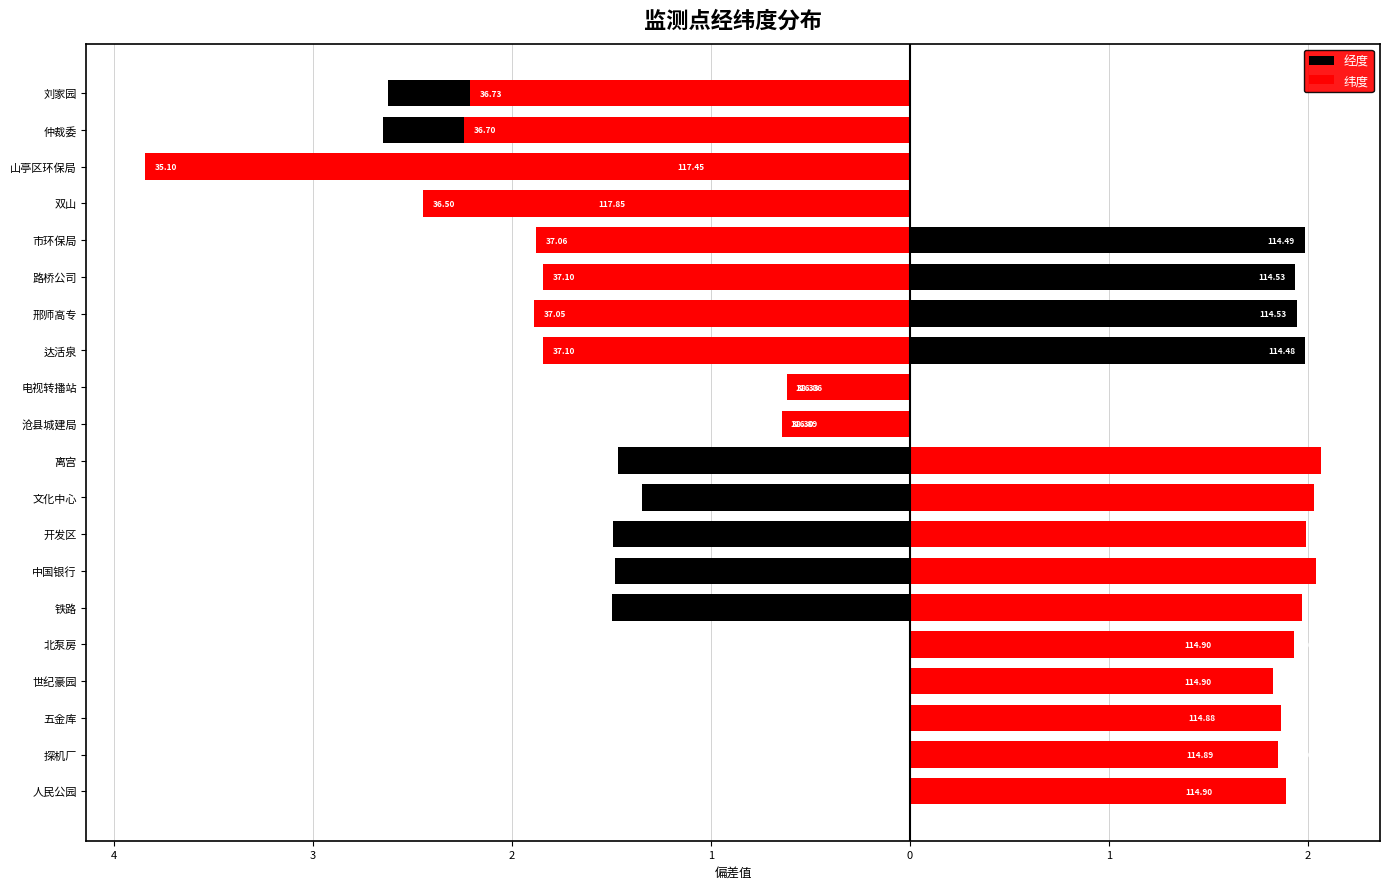

The value of 经度 at 探机厂 is 1.6. True or false?

True